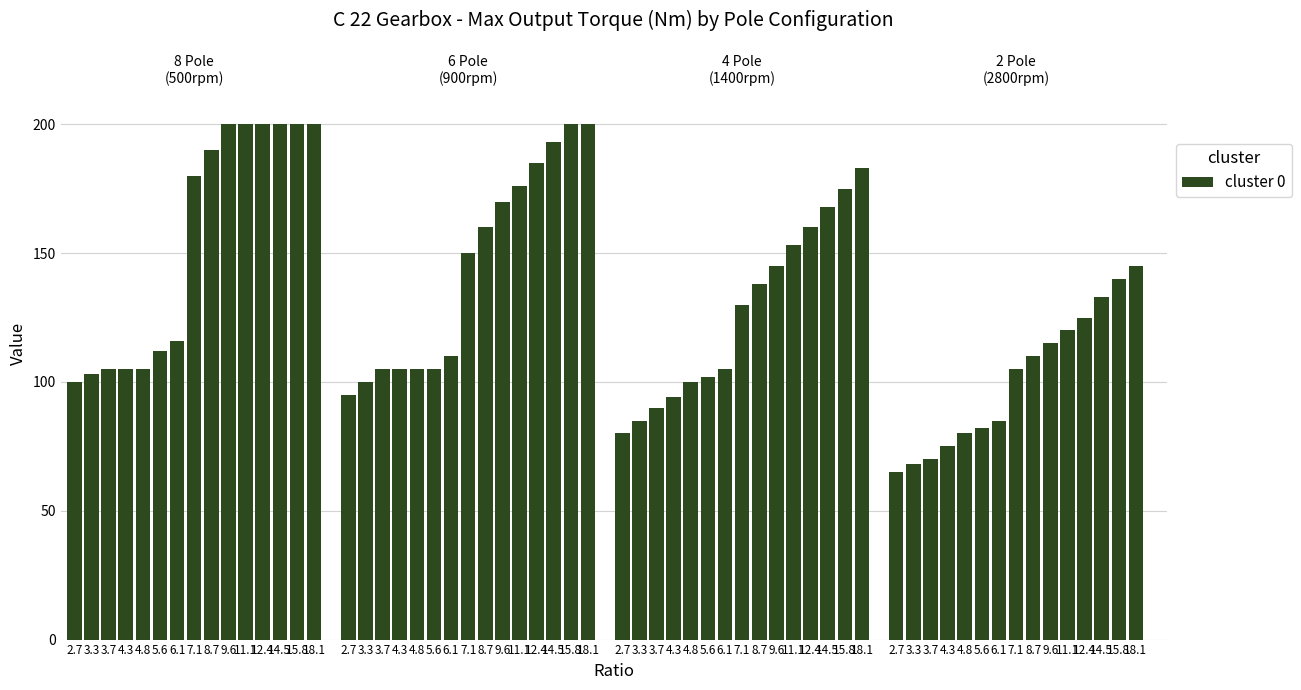

What is the sum of the values at 5.6 and 14.5?

312